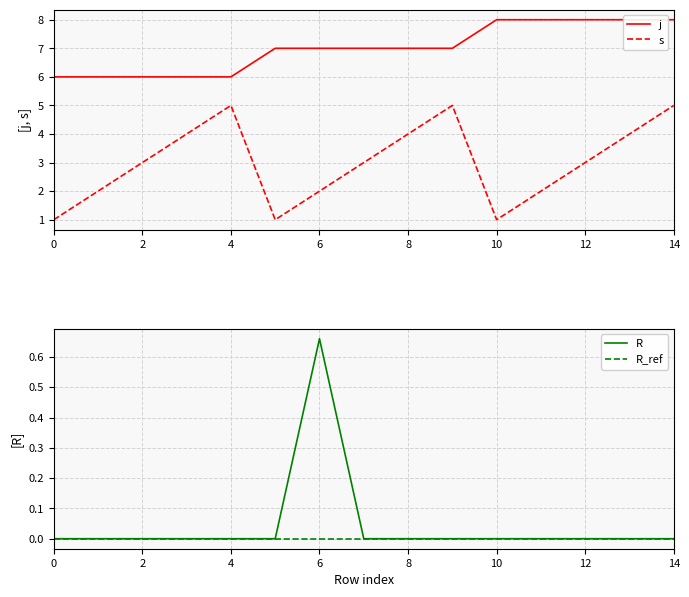

How many lines are shown in the chart?

4